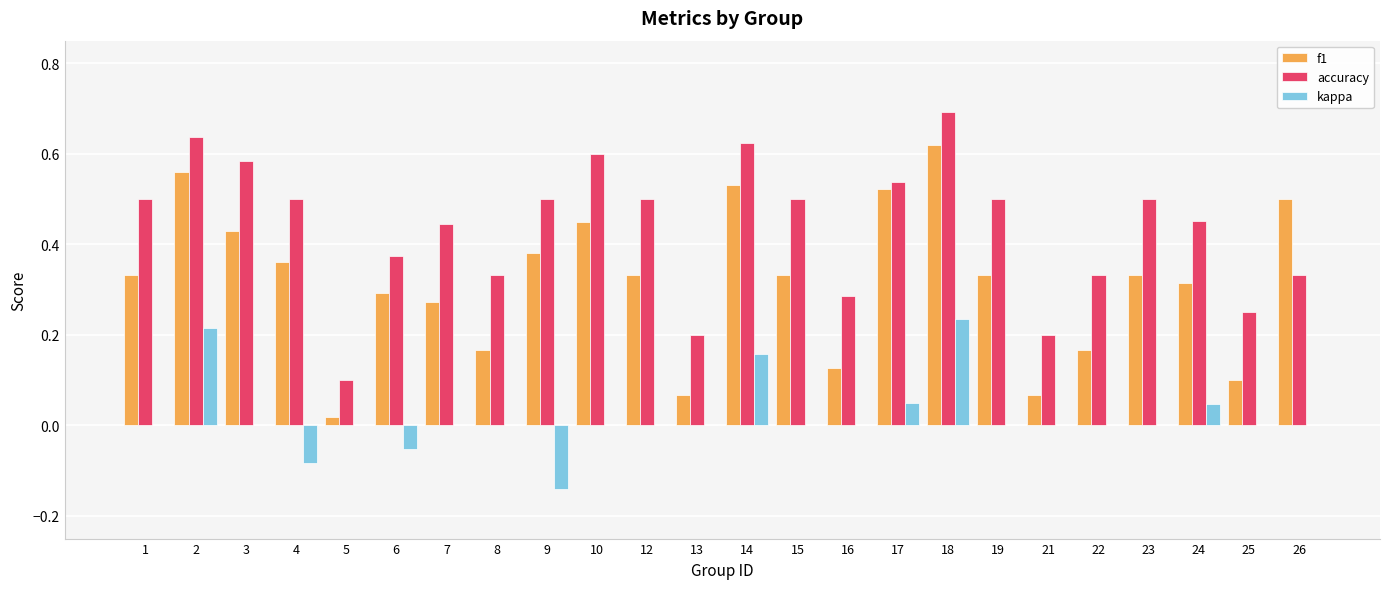

The accuracy series shows 0.3 at 26. True or false?

True